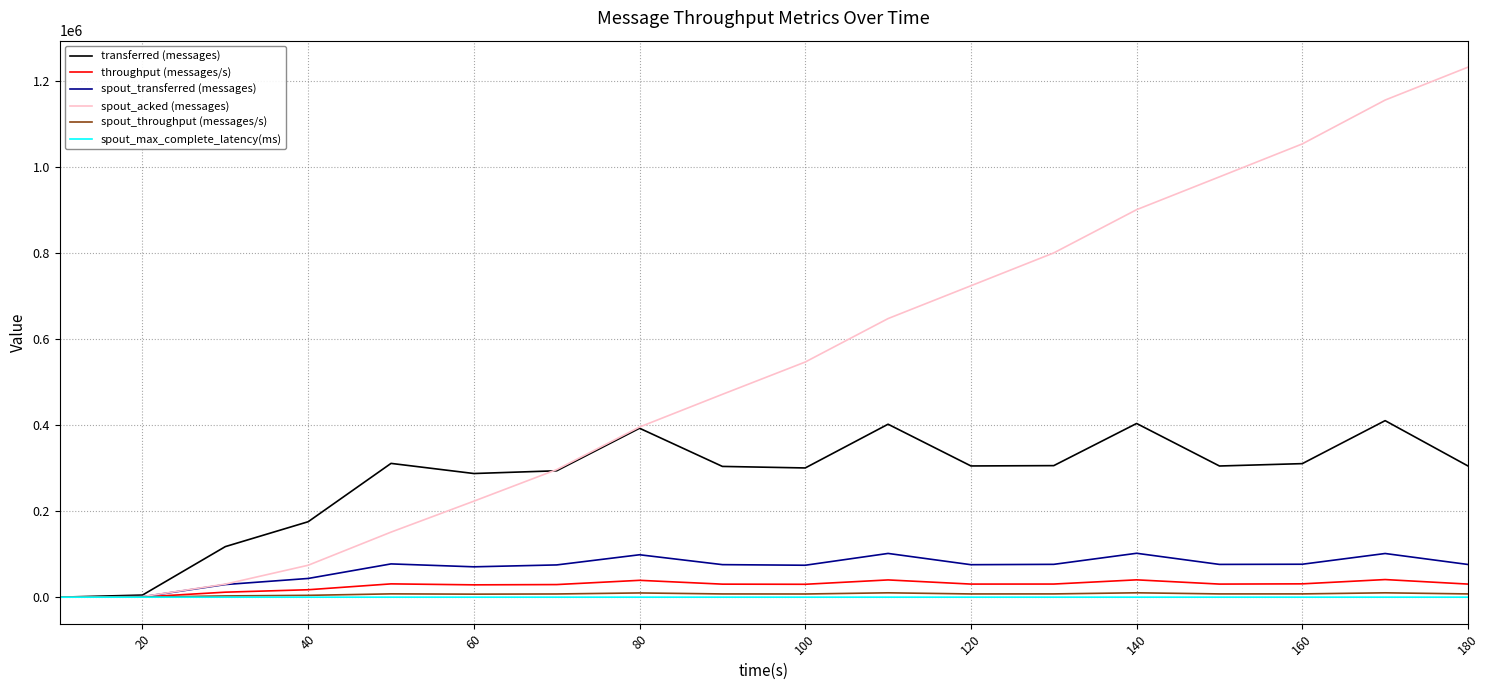

True or false: spout_acked (messages) has more than 1 interior local peaks.

False